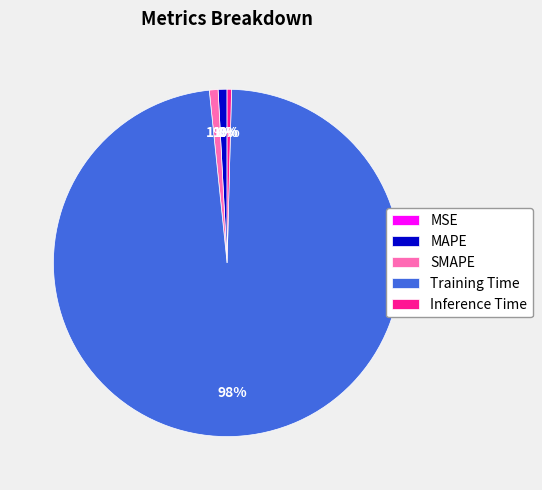

True or false: SMAPE accounts for 7% of the total.

False